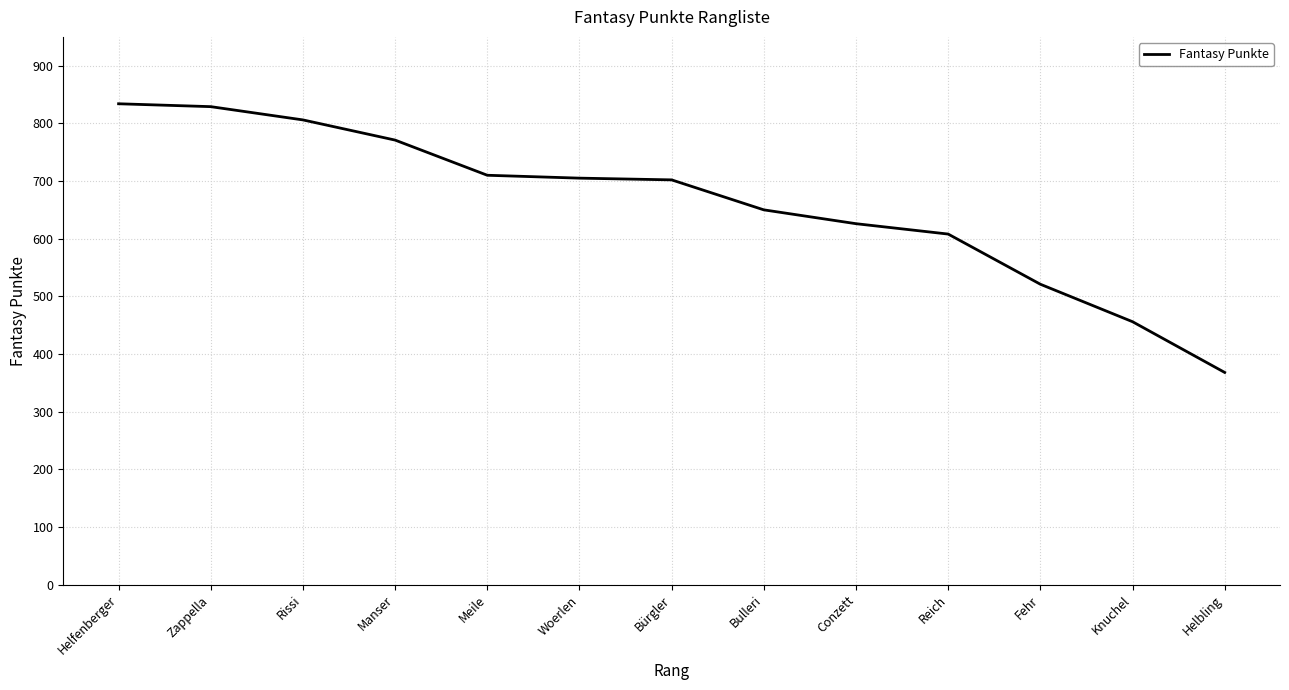

Which label corresponds to the smallest value in the chart?

Helbling